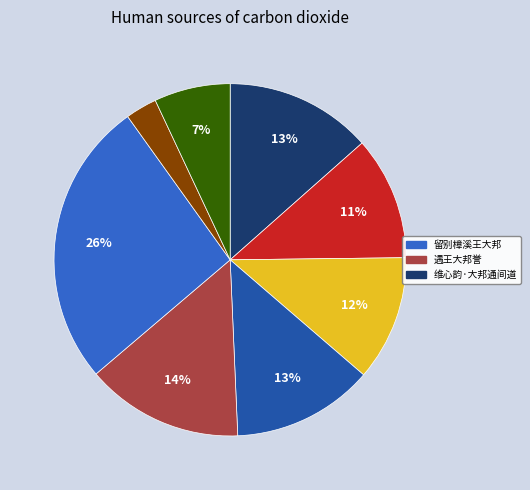

To the nearest percent, what is the difference between the largest and smallest slice percentages?

23%